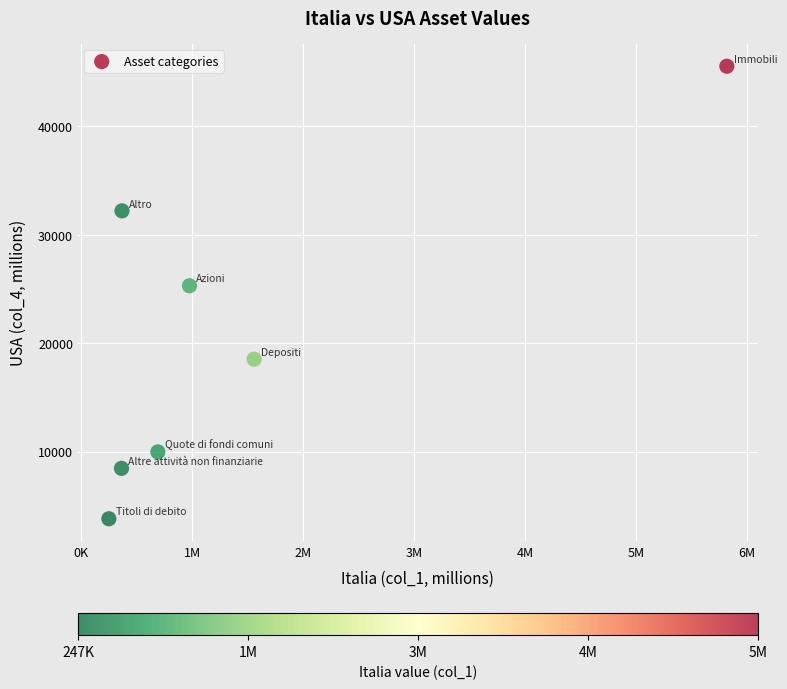

What is the range of Y values (max minus min)?

41726.6